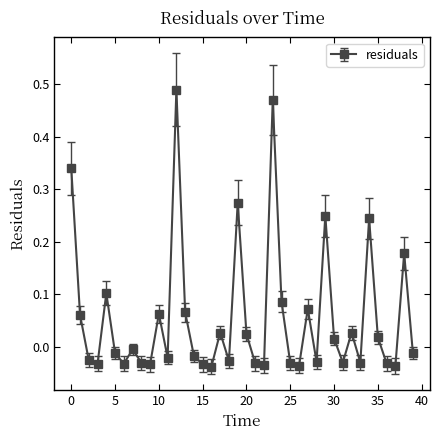

What is the sum of all values?

2.2